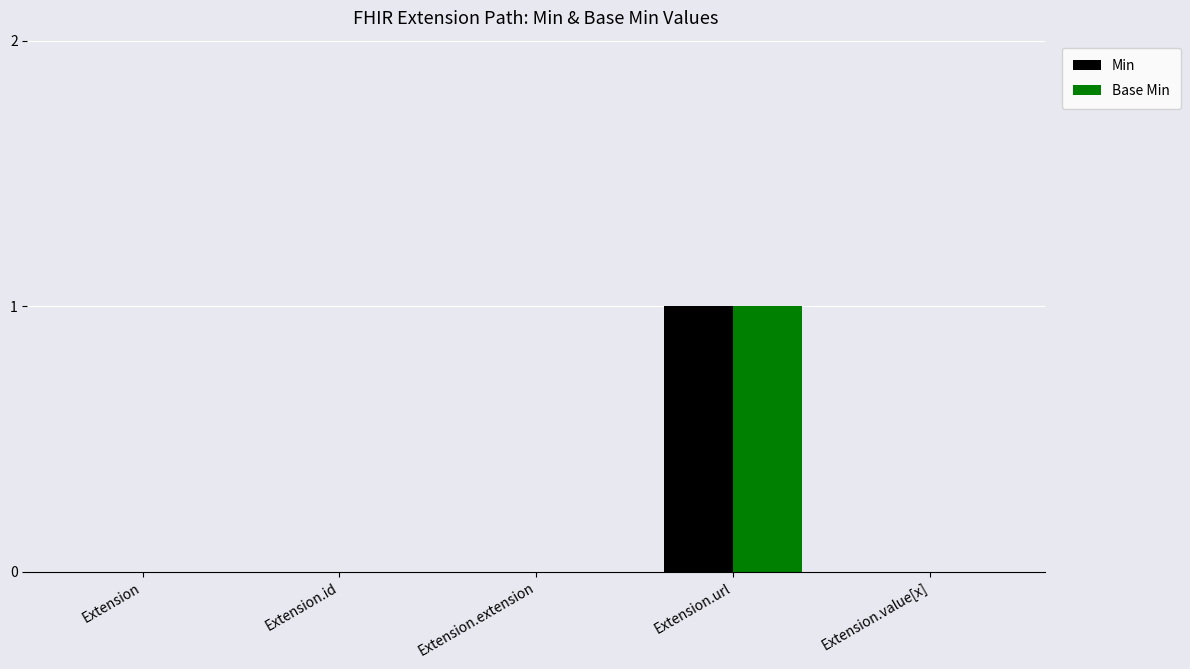

At which label does Min reach its peak?

Extension.url